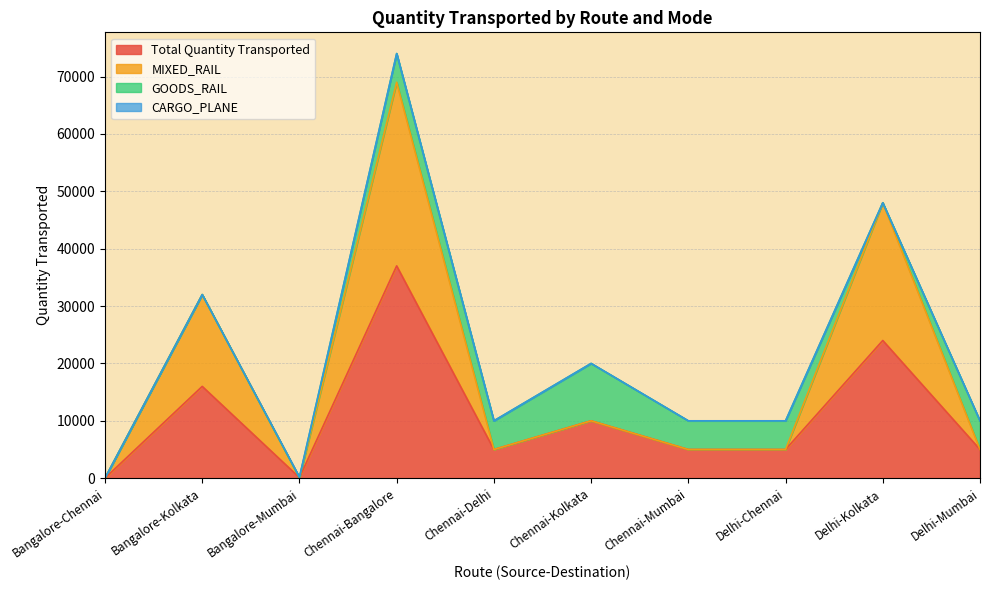

Which has a higher value, Chennai-Delhi or Delhi-Kolkata?

Delhi-Kolkata